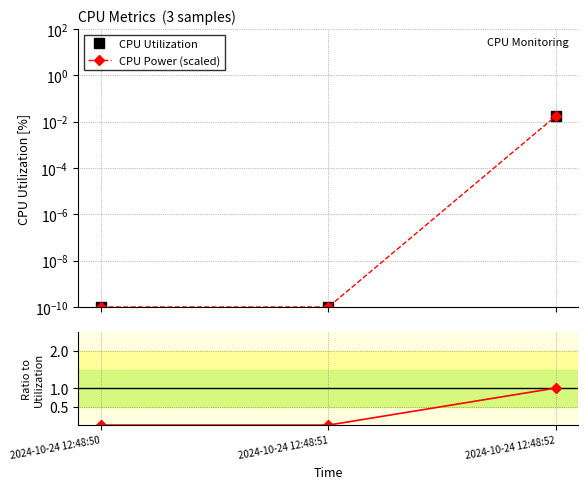

How many lines are shown in the chart?

3